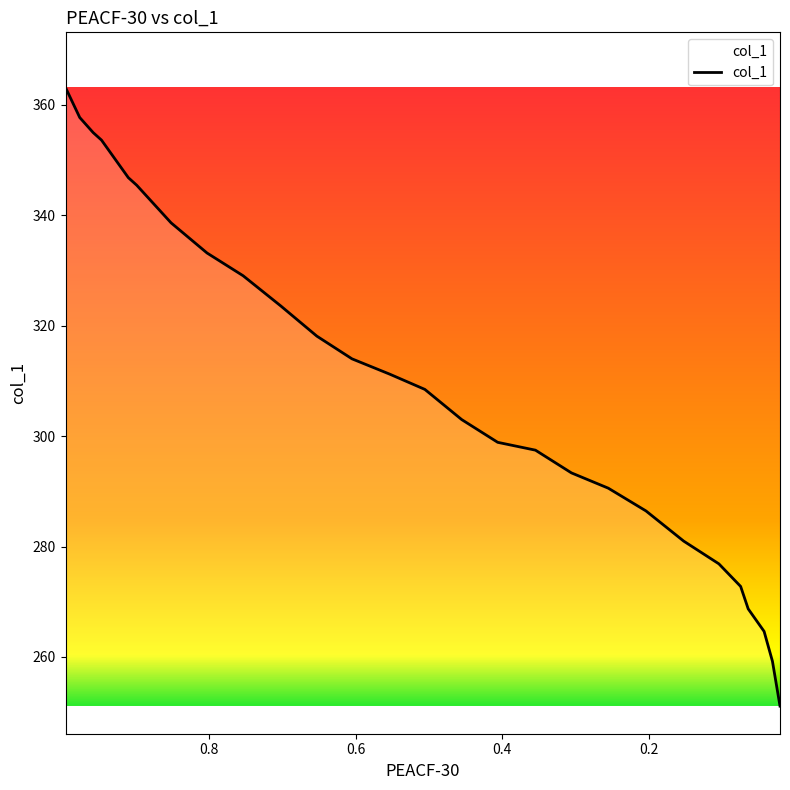

What is the maximum value shown in the chart?

363.1